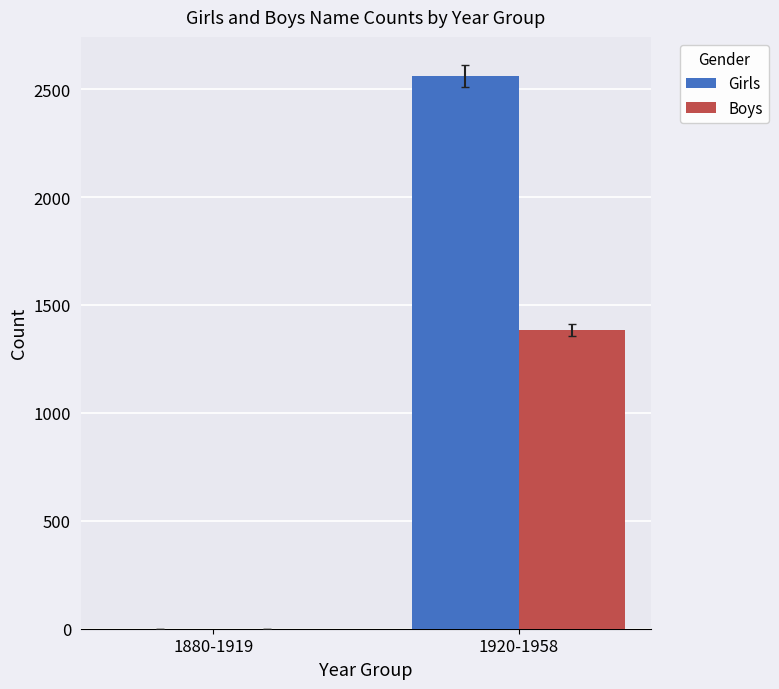

Reading left to right, extract all data points from this chart.

Girls: 1880-1919=0	1920-1958=2560
Boys: 1880-1919=0	1920-1958=1386